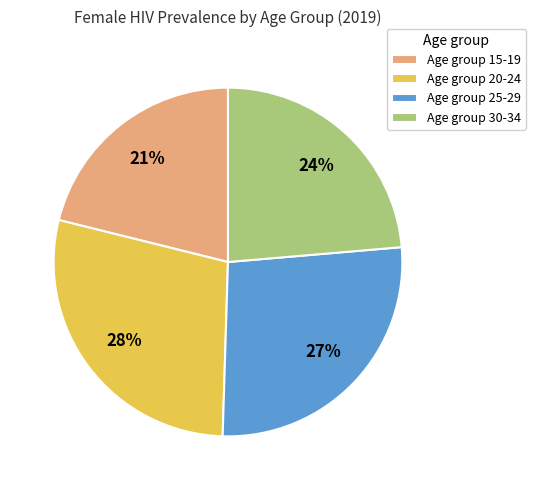

To the nearest percent, what is the average slice percentage?

25%